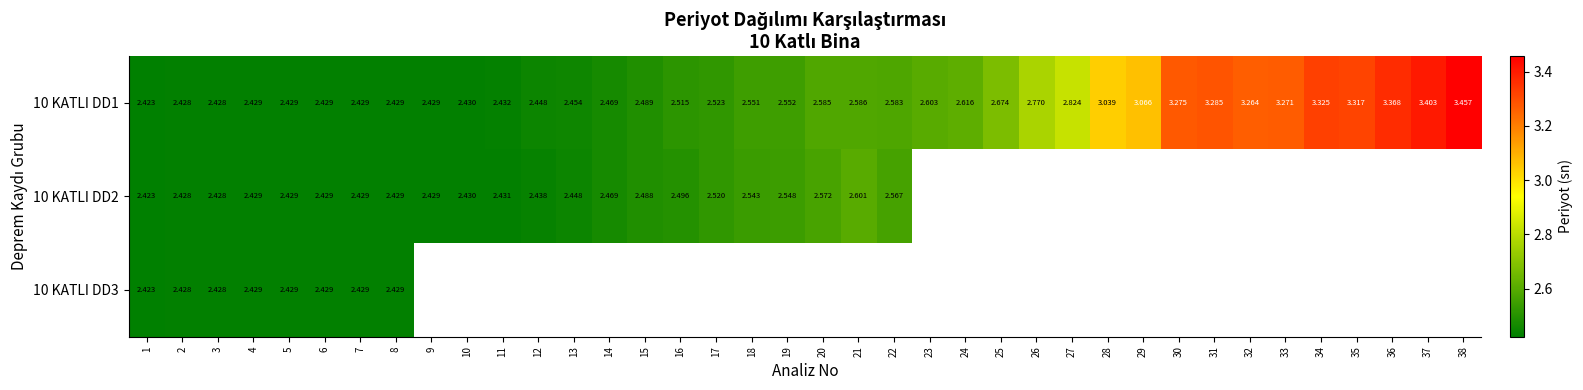

At 23, list the series in order from largest to smallest.

10 KATLI DD1, 10 KATLI DD2, 10 KATLI DD3